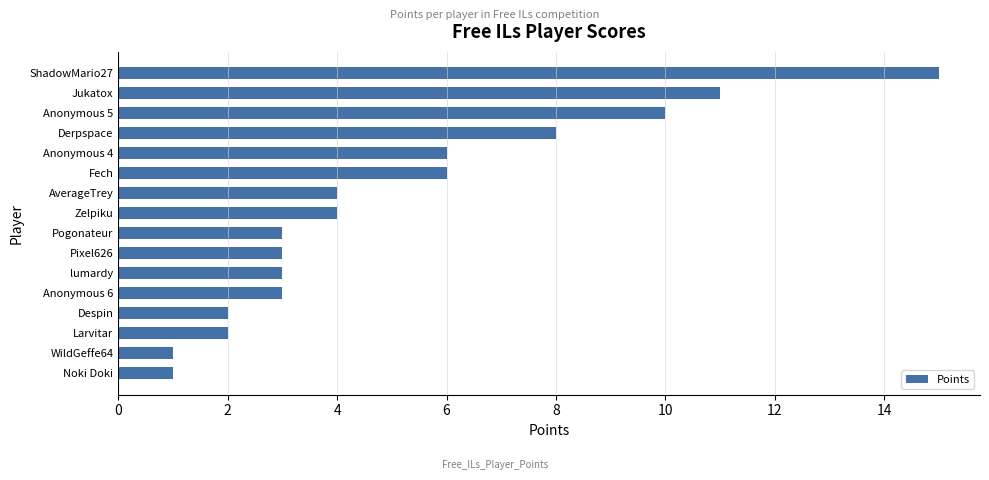

Reading bottom to top, list all the values displayed in this chart.

1	1	2	2	3	3	3	3	4	4	6	6	8	10	11	15